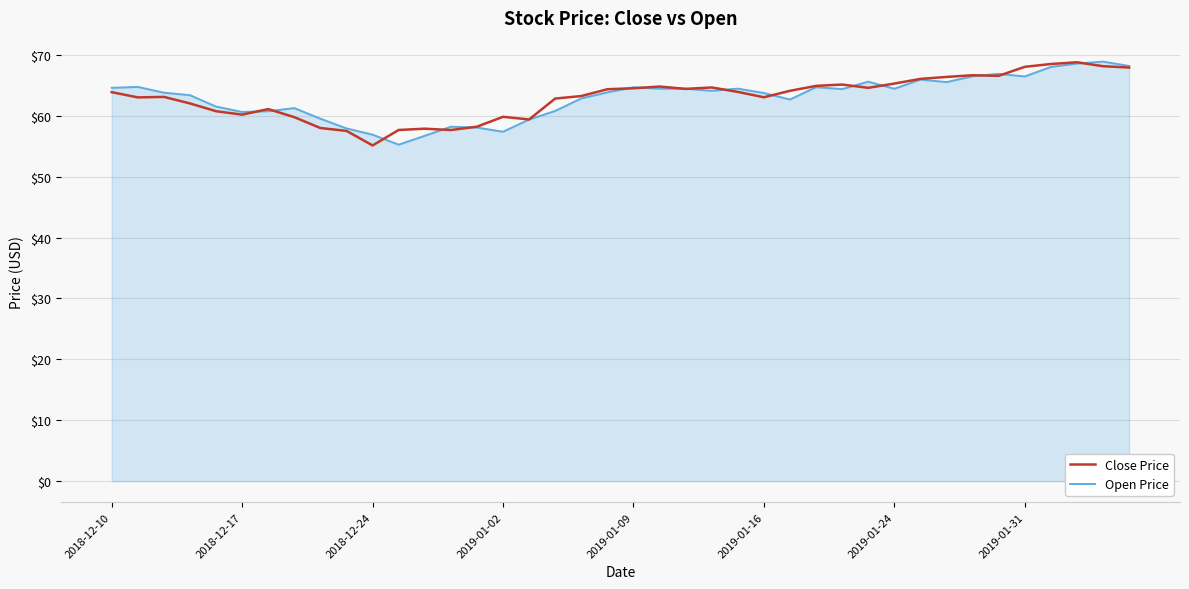

What is the smallest value displayed?

55.1